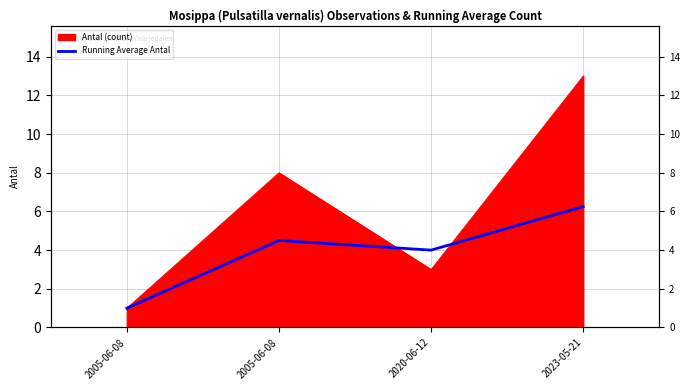

Which label corresponds to the largest value in the chart?

2023-05-21